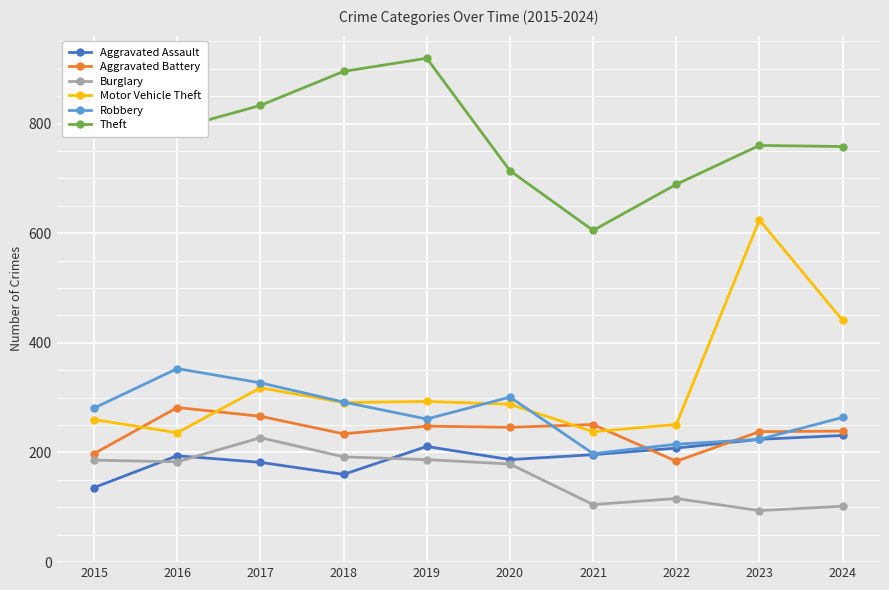

The Burglary series shows 61 at 2023. True or false?

False